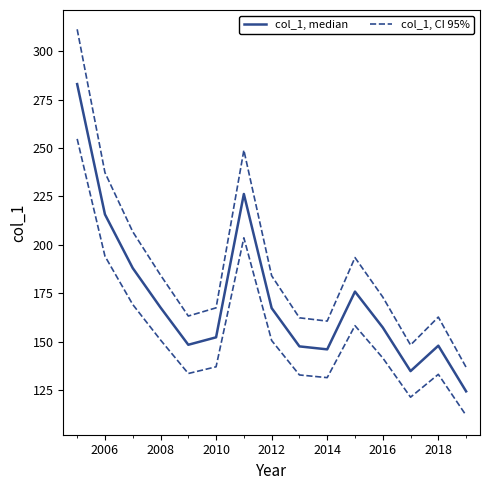

Which series has the largest range (max minus min)?

col_1, CI 95%